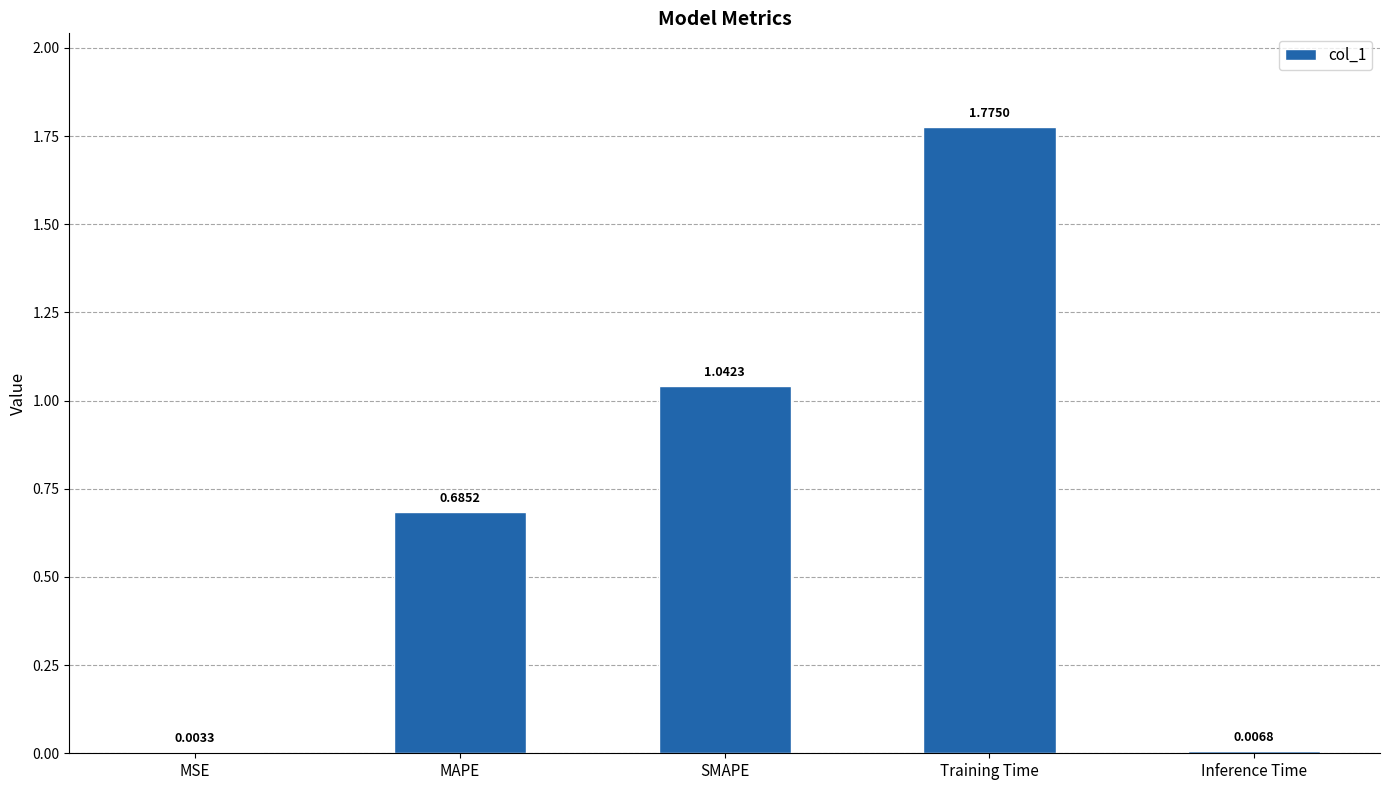

Between Training Time and Inference Time, which is larger?

Training Time